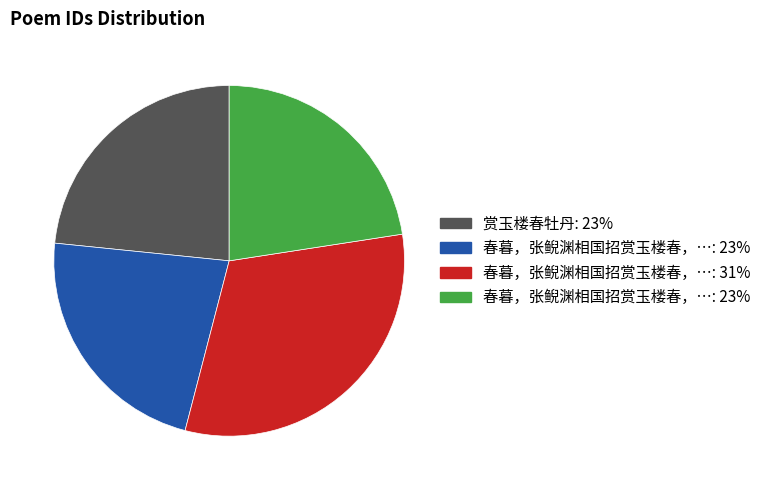

Is there a majority slice in this chart?

No